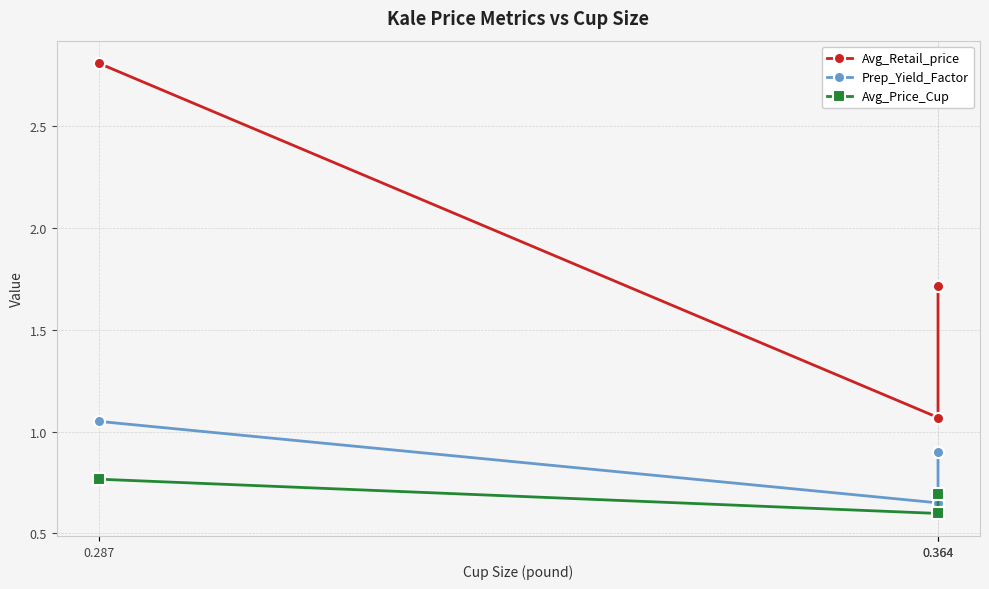

What is the minimum value for Prep_Yield_Factor?

0.7